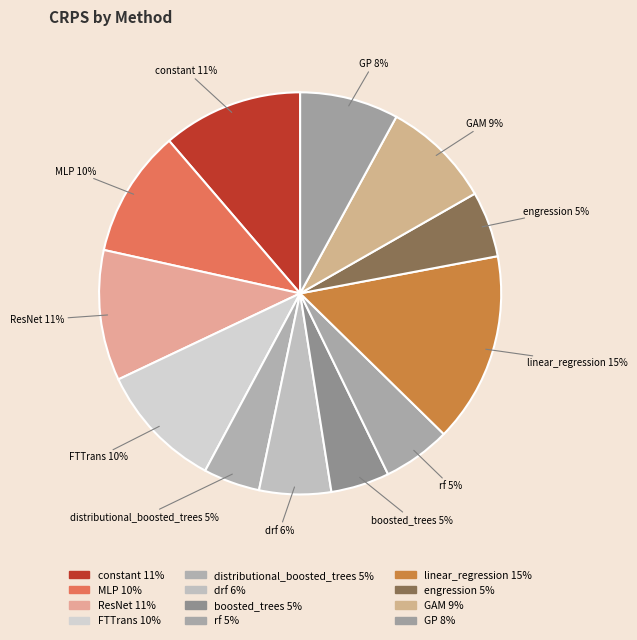

True or false: GAM accounts for 1% of the total.

False